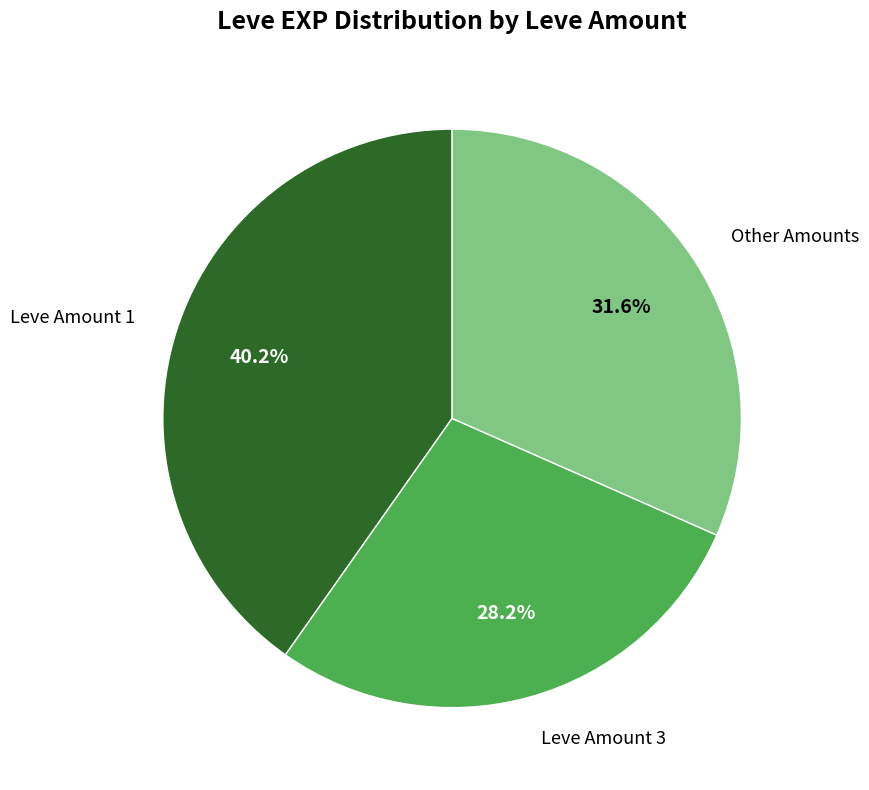

How many slices are in this pie chart?

3